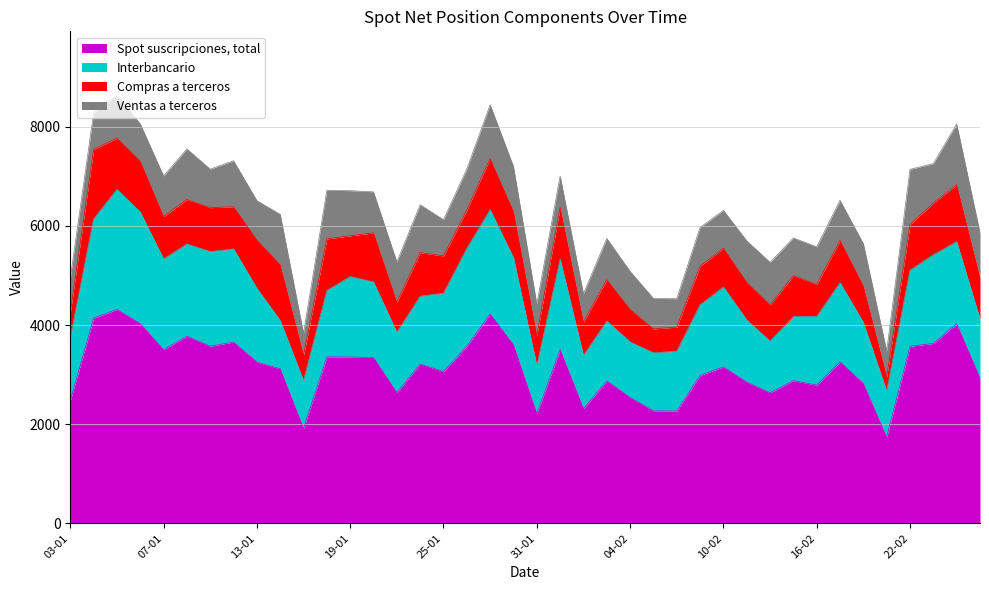

Count the number of categories in the chart.

40